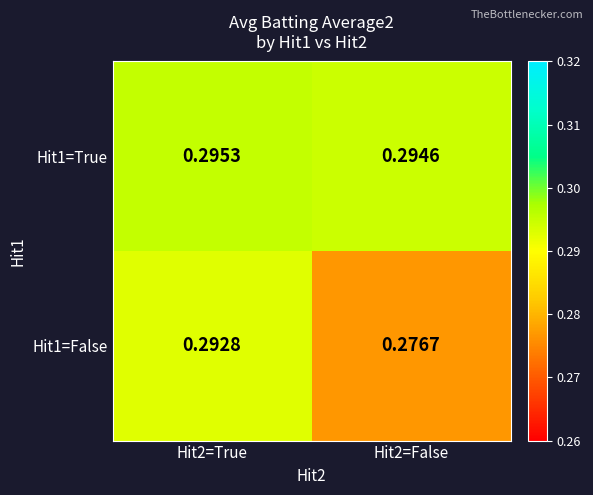

Is the value of Hit1=True at Hit2=False greater than the value of Hit1=False at Hit2=True?

Yes